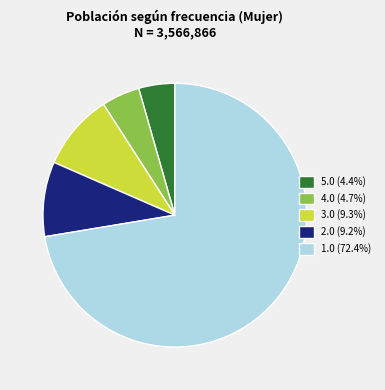

Is 4.0 (4.7%) the majority of the pie?

No